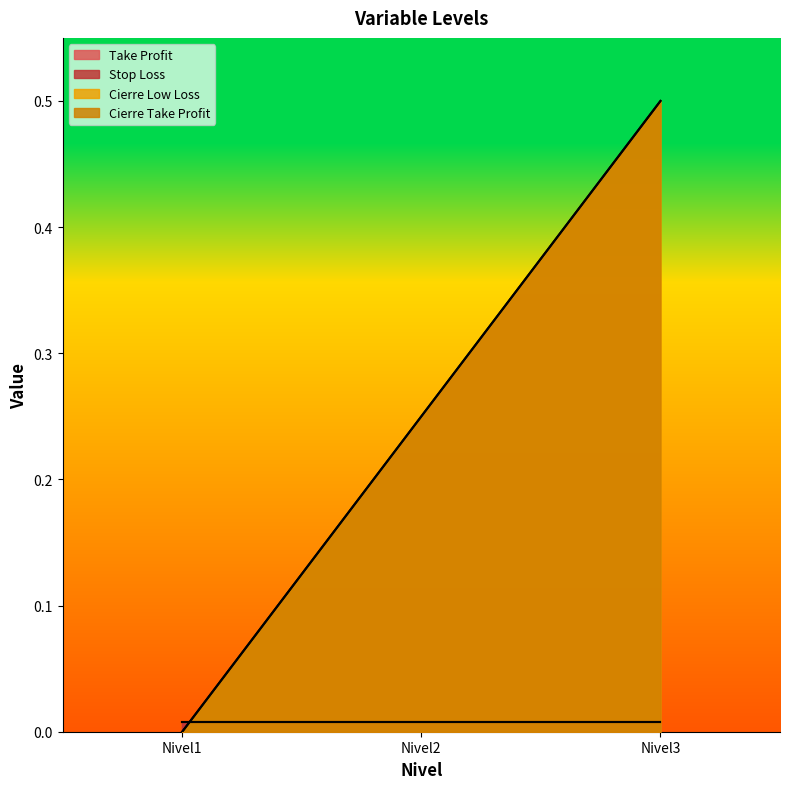

Which category has the lowest value in the Cierre Take Profit series?

Nivel1